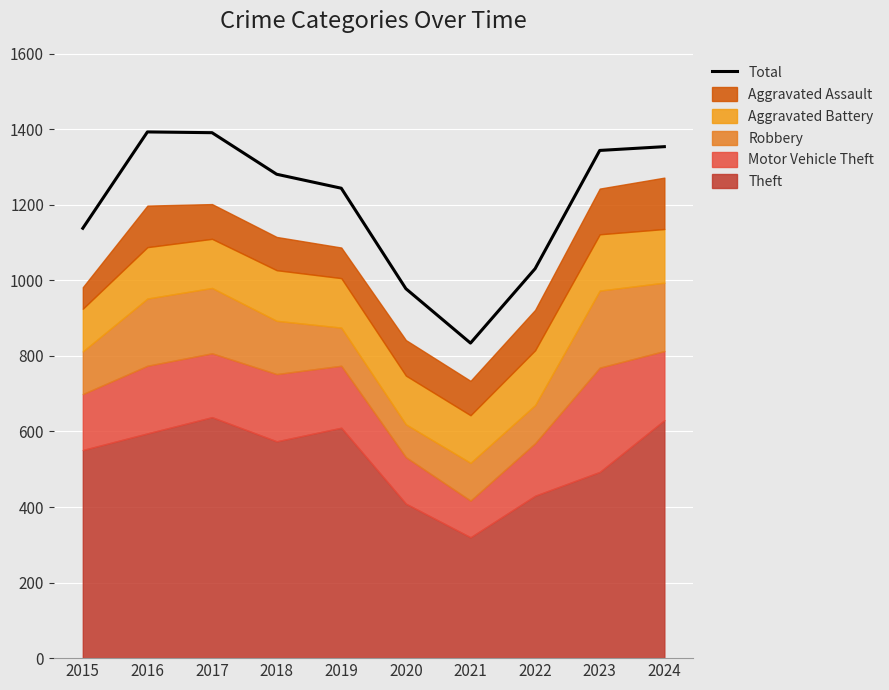

Reading left to right, list all the values displayed in this chart.

1138	1393	1391	1281	1244	978	834	1031	1344	1354